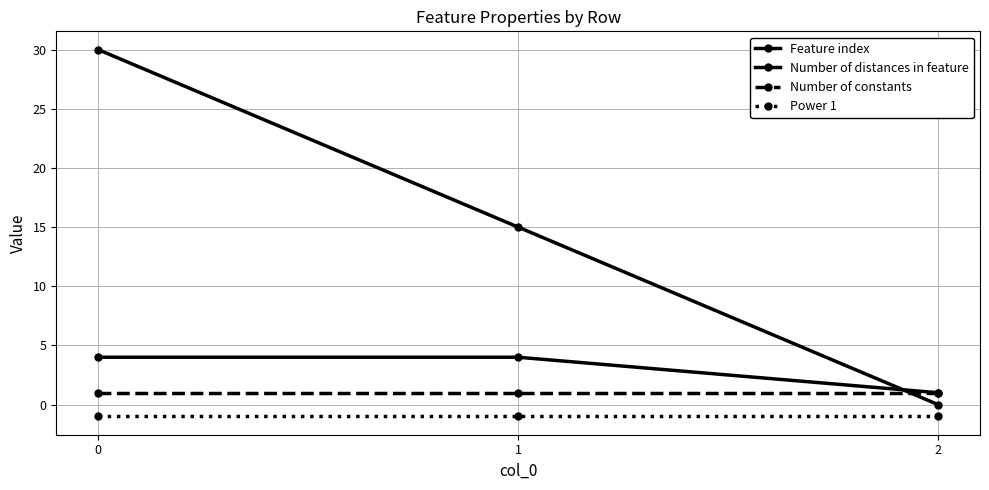

The value of Number of distances in feature at 2 is 1. True or false?

True